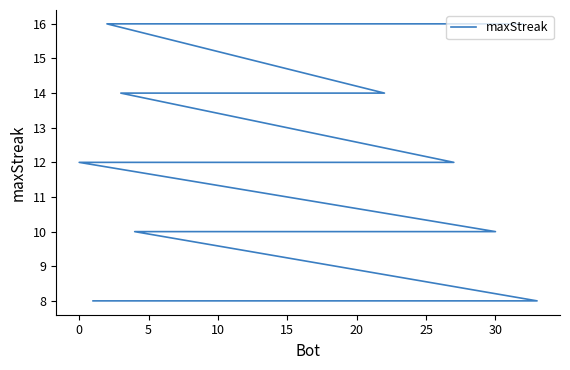

The chart shows a value of 8 at 30. True or false?

True